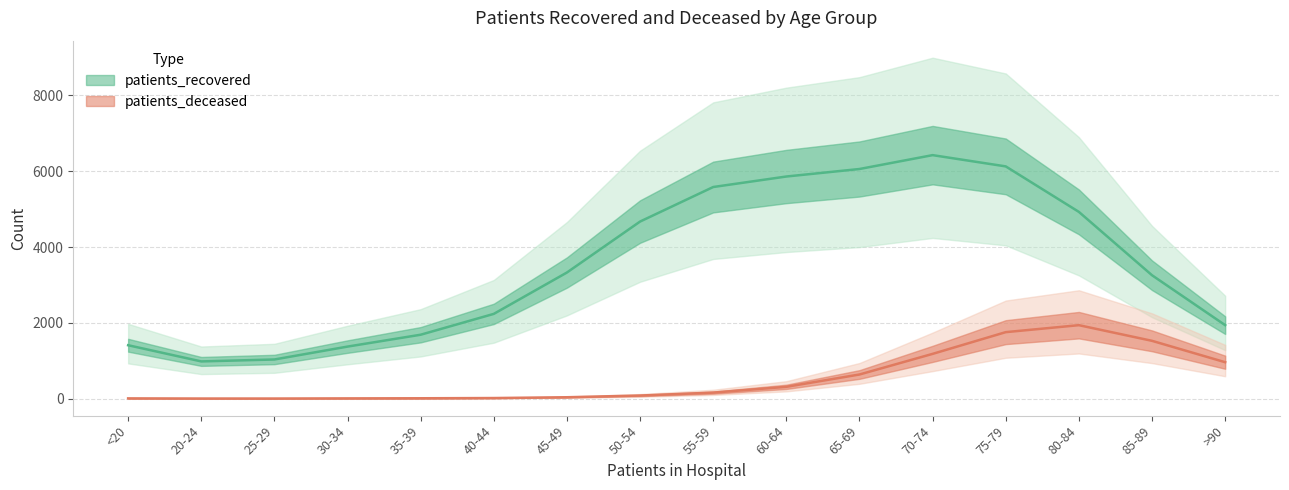

What is the smallest value displayed?

4